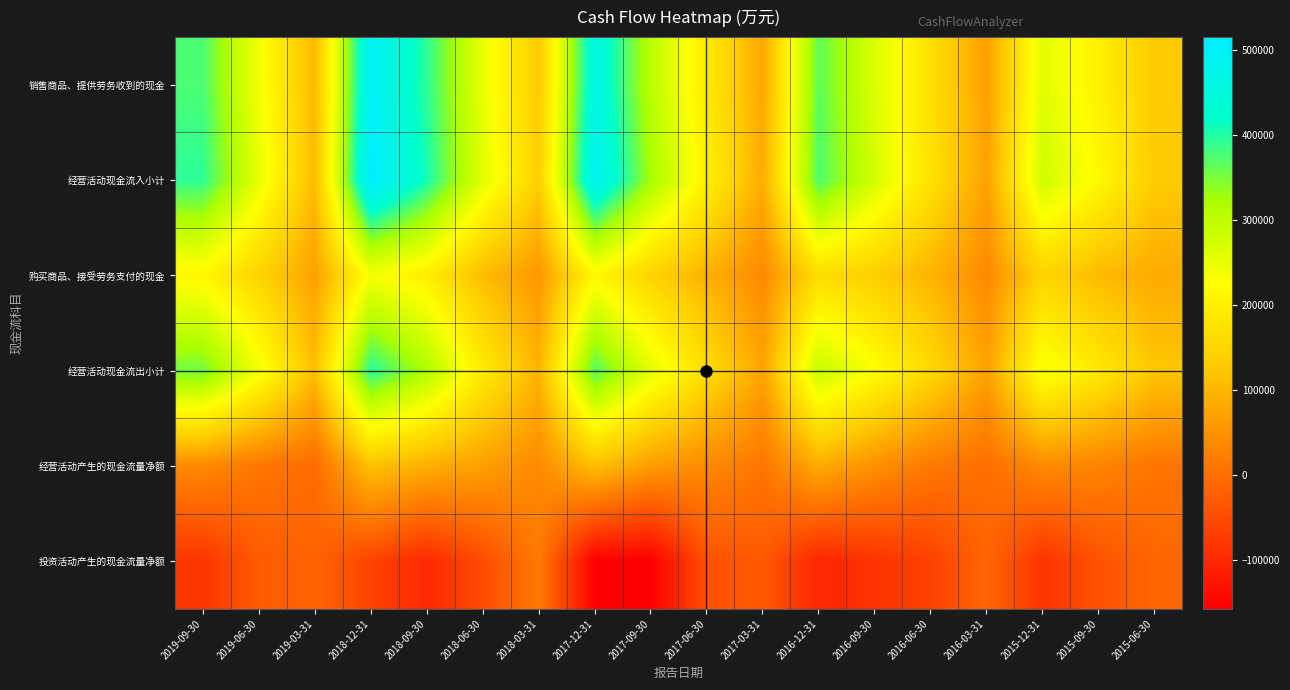

What is the maximum value shown in the chart?

515188